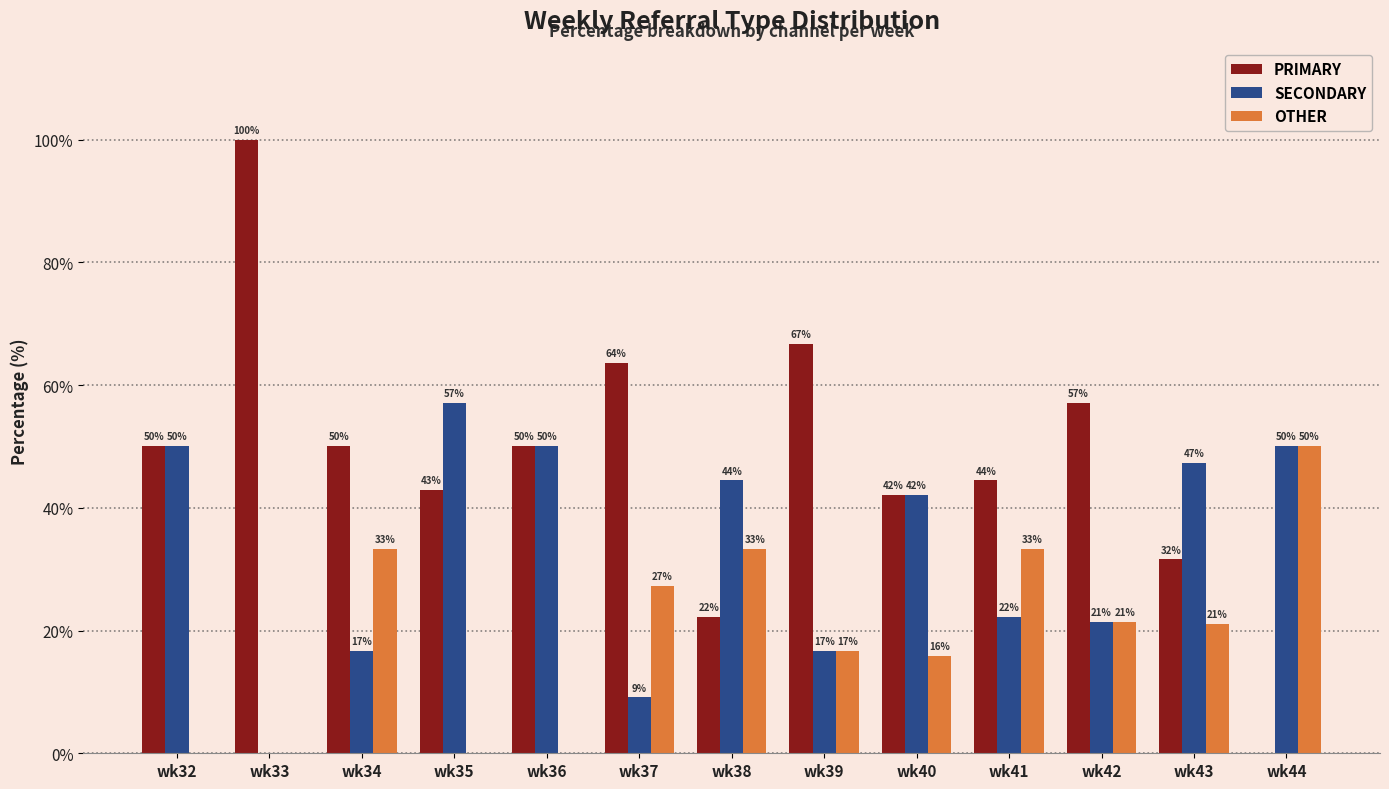

What is the sum of all SECONDARY values?

427.1